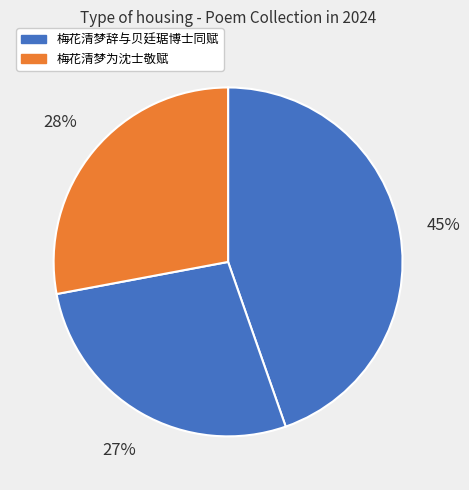

How many segments does this pie chart have?

3